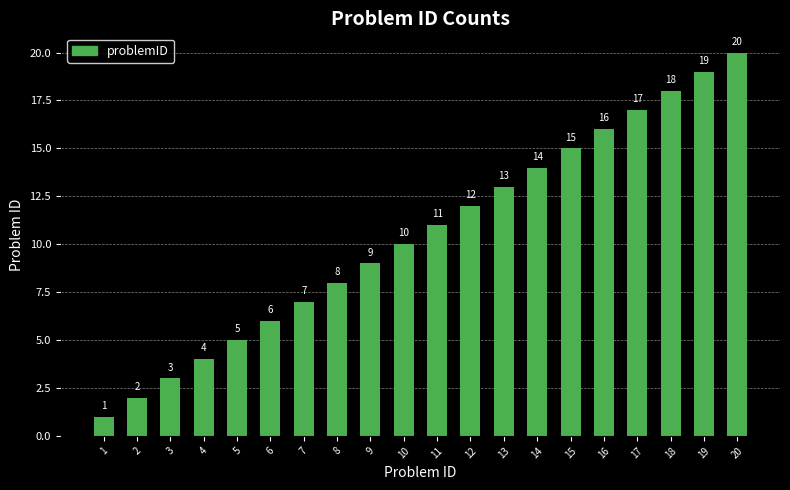

The value at 18 is 6. True or false?

False